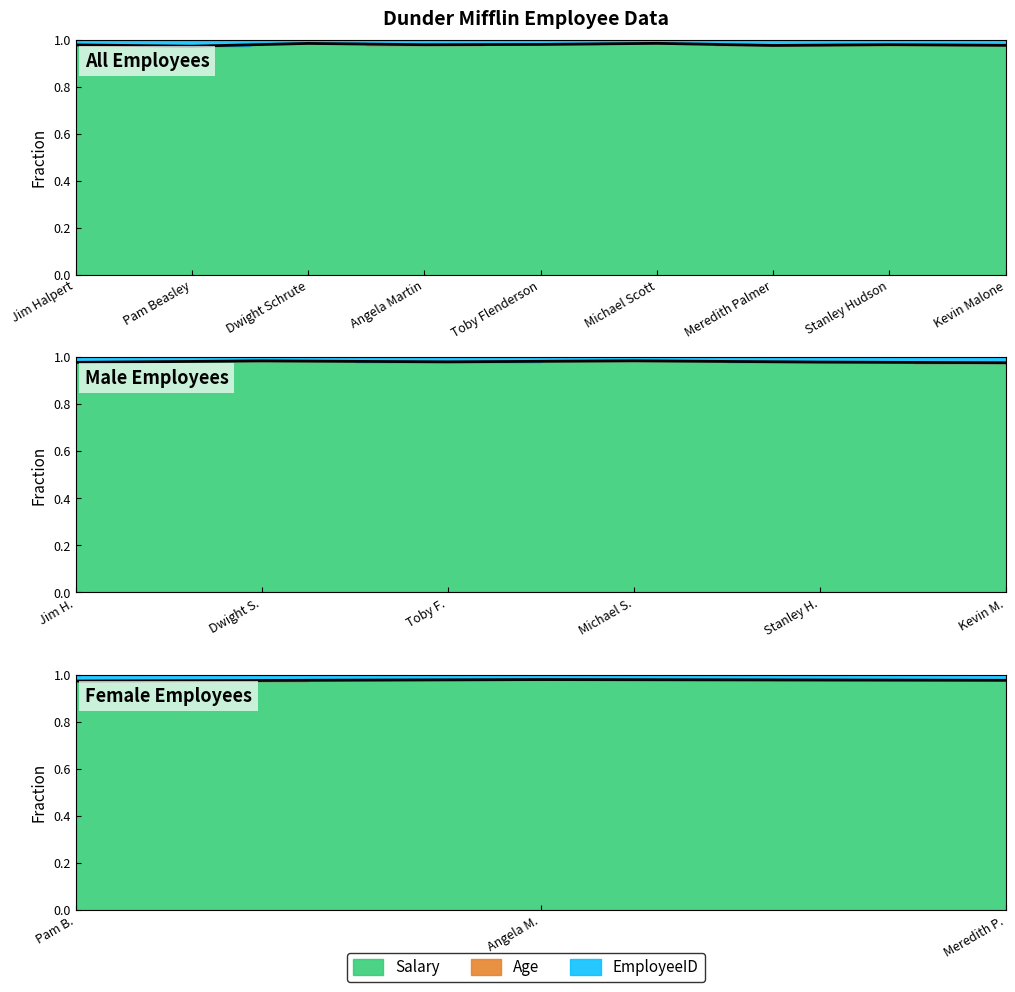

True or false: the data shows 1.0 at Meredith P..

True